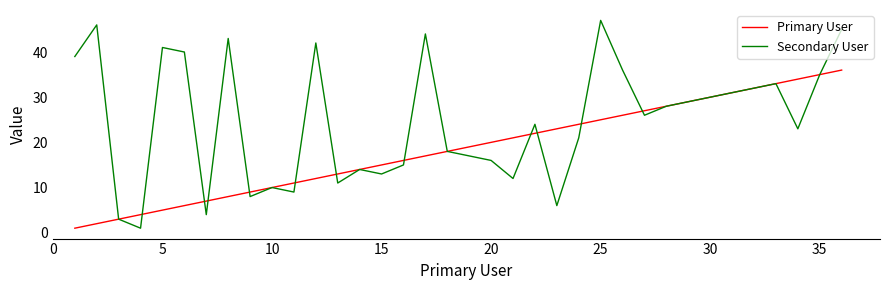

Which series has the largest total across all categories?

Secondary User